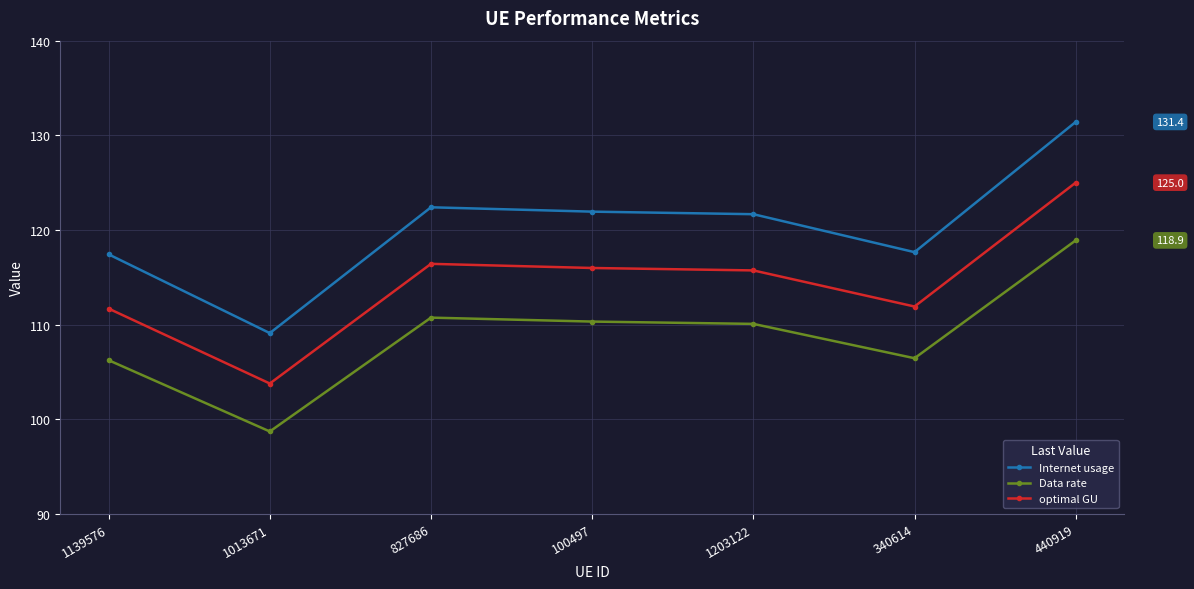

True or false: optimal GU has more than 0 points higher than both neighbors.

True